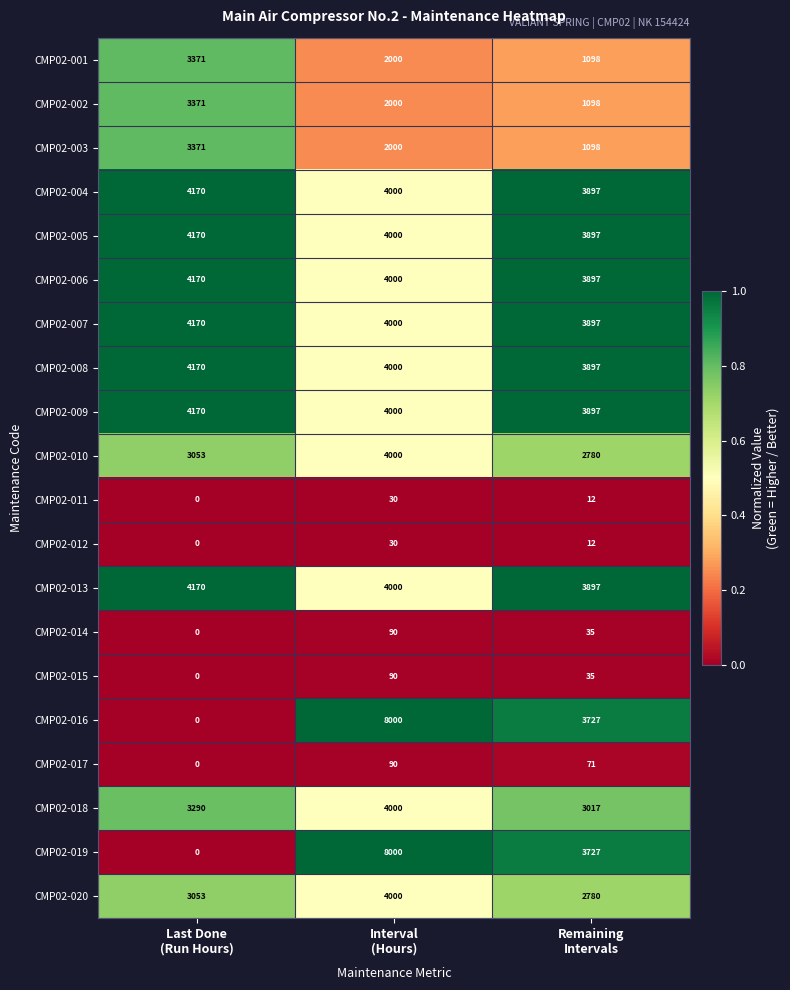

What is the highest value of the CMP02-009 series?

4170